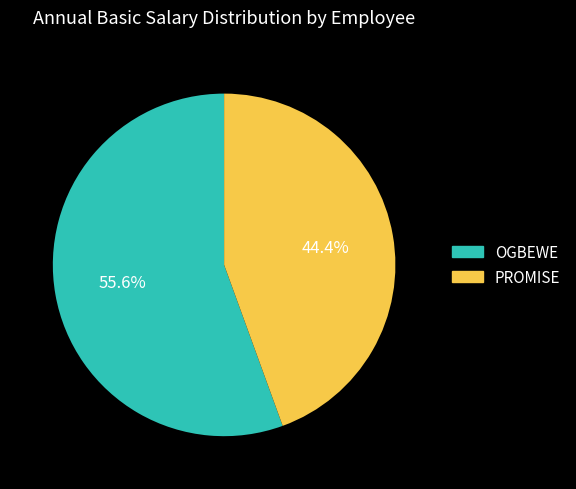

Between OGBEWE and PROMISE, which is larger?

OGBEWE